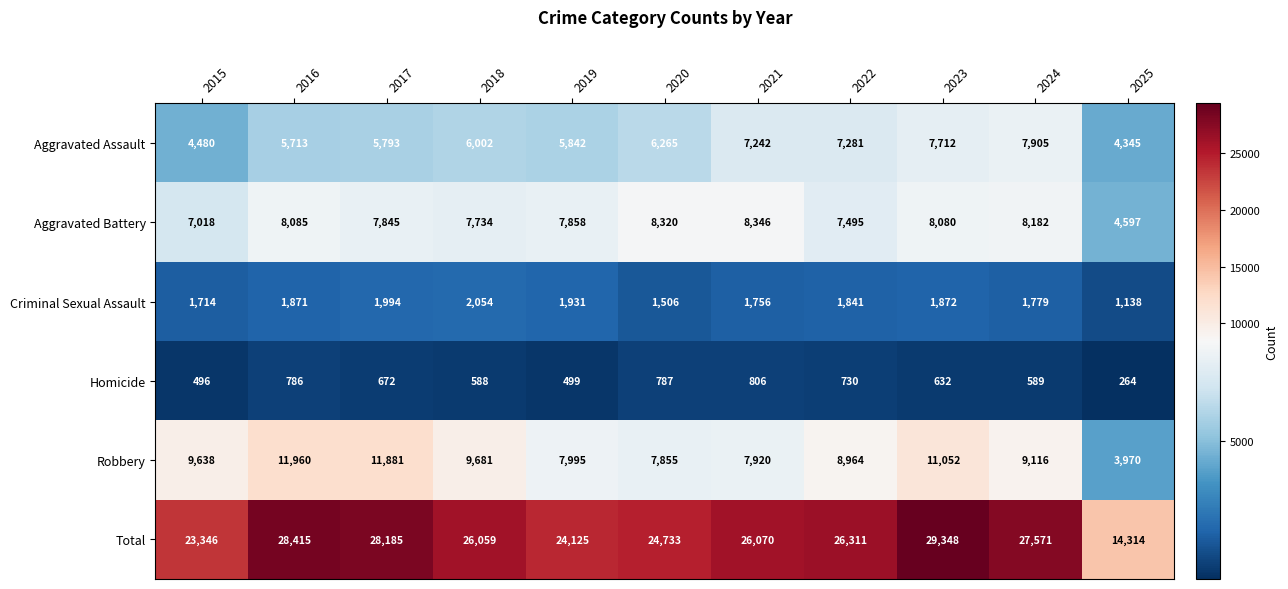

The value of Homicide at 2021 is 488. True or false?

False